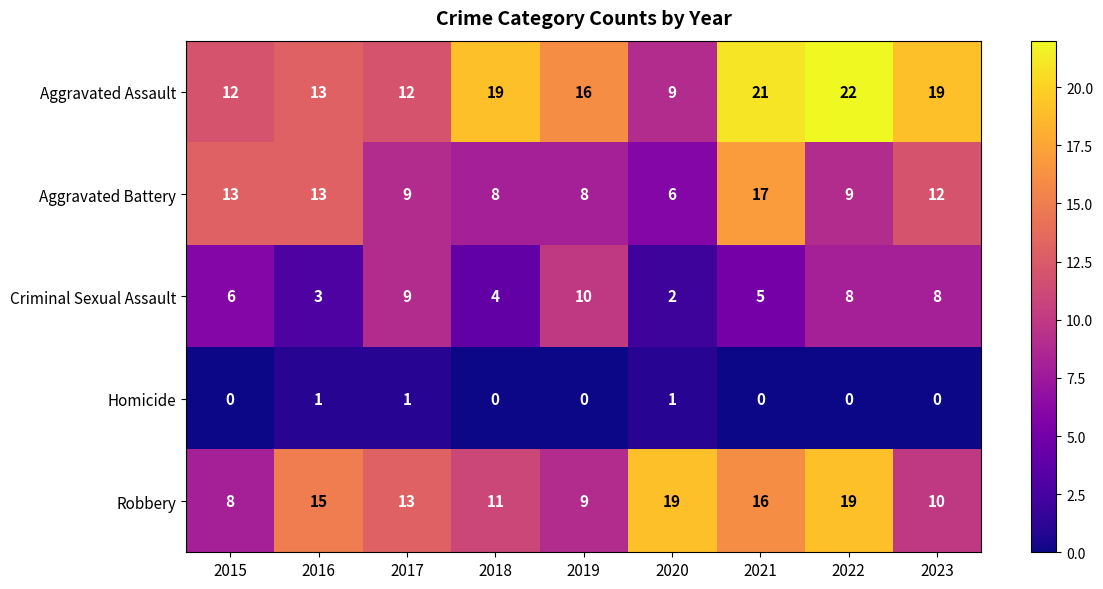

What is the difference between the second highest and minimum values in the Robbery series?

11